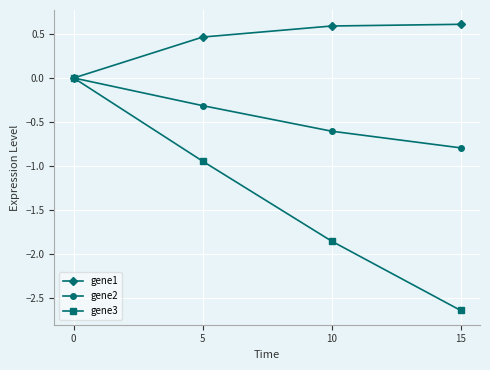

What is the value of the gene1 point at the 4th from the left?

0.6